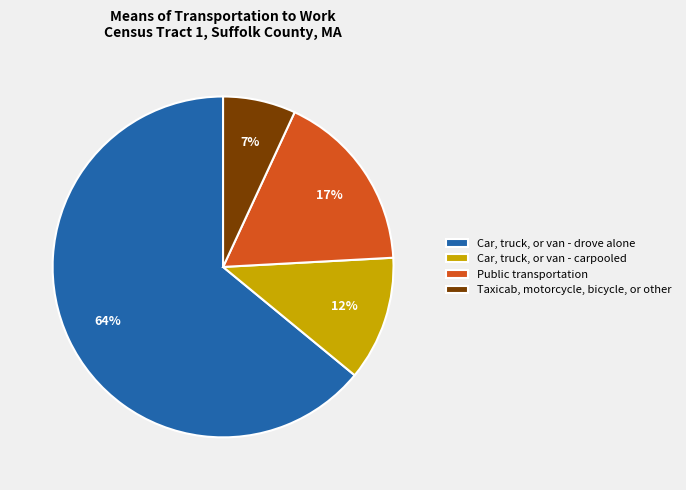

Combined, do Car, truck, or van - drove alone and Car, truck, or van - carpooled account for over 50%?

Yes